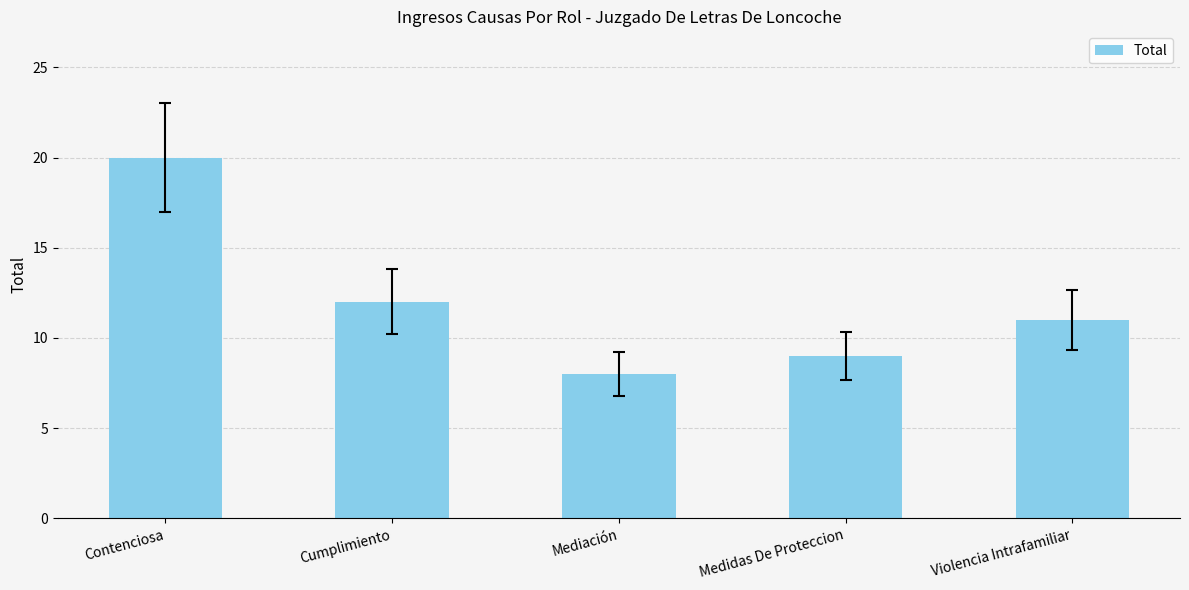

What is the smallest value displayed?

8